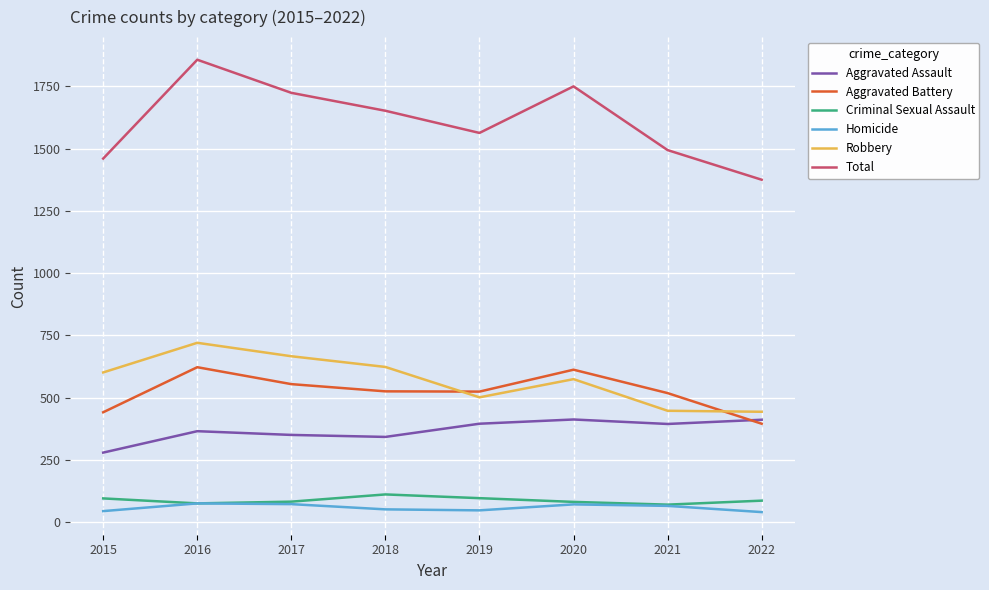

Between 2017 and 2019, which series saw the biggest shift?

Robbery